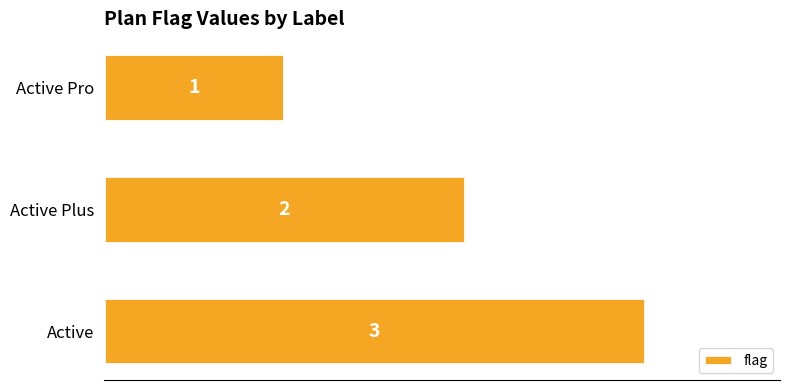

How many series are shown in this chart?

1